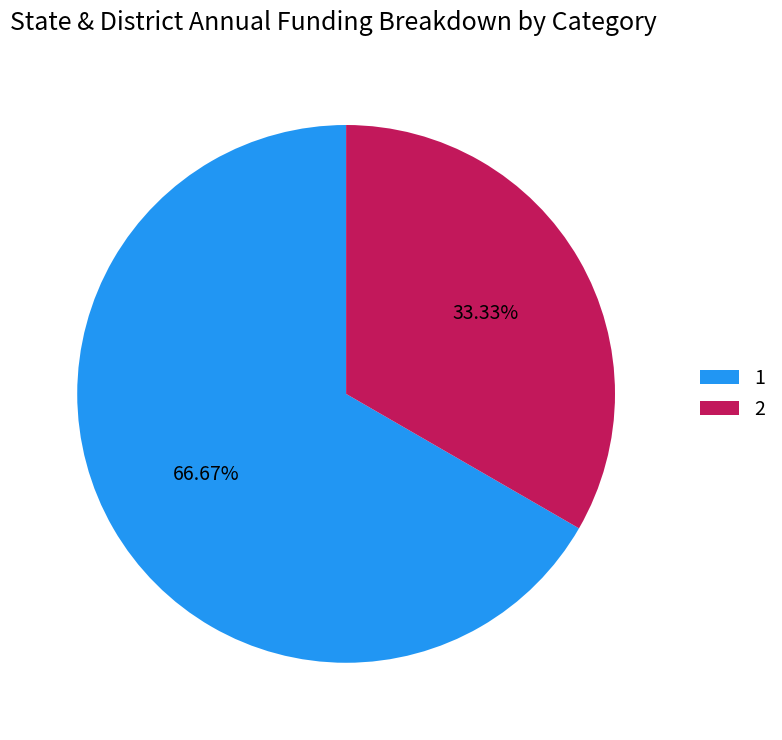

Which category has the biggest portion of the pie?

1